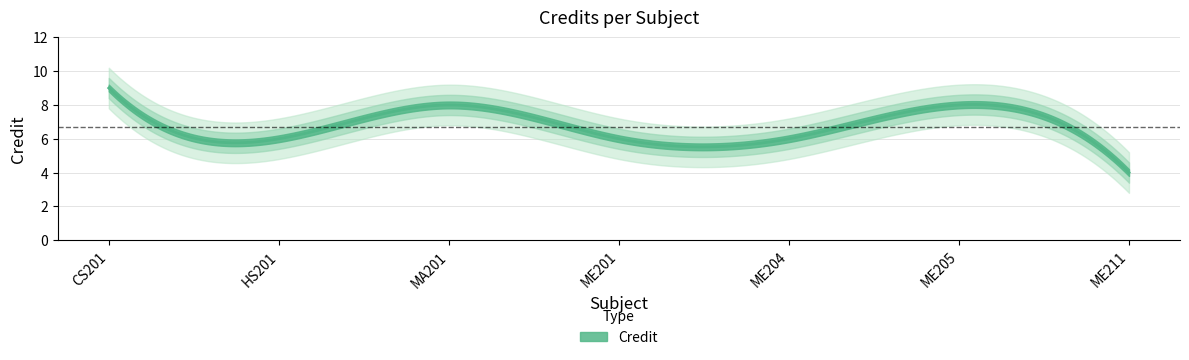

Count the values in the range 6 to 8.

5